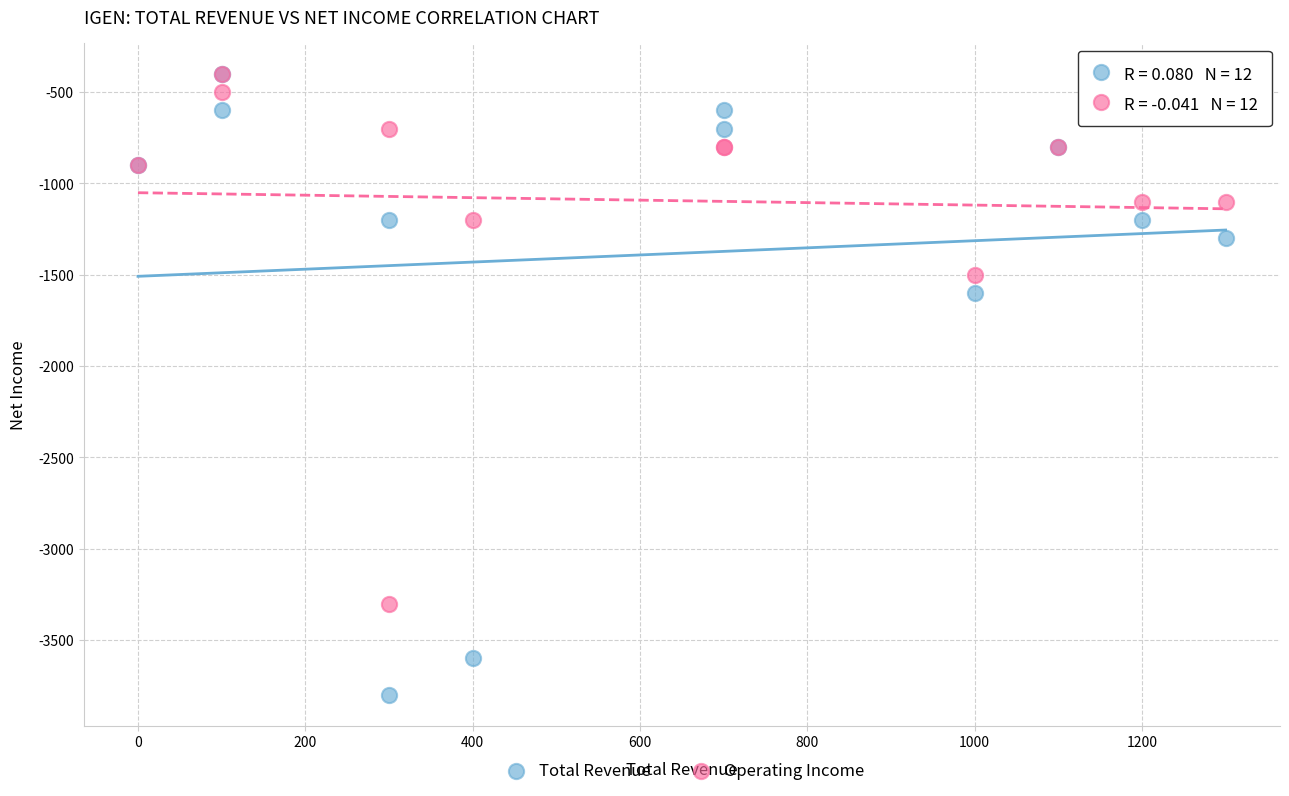

In the Total Revenue series, what Y value is closest to -2100?

-1600